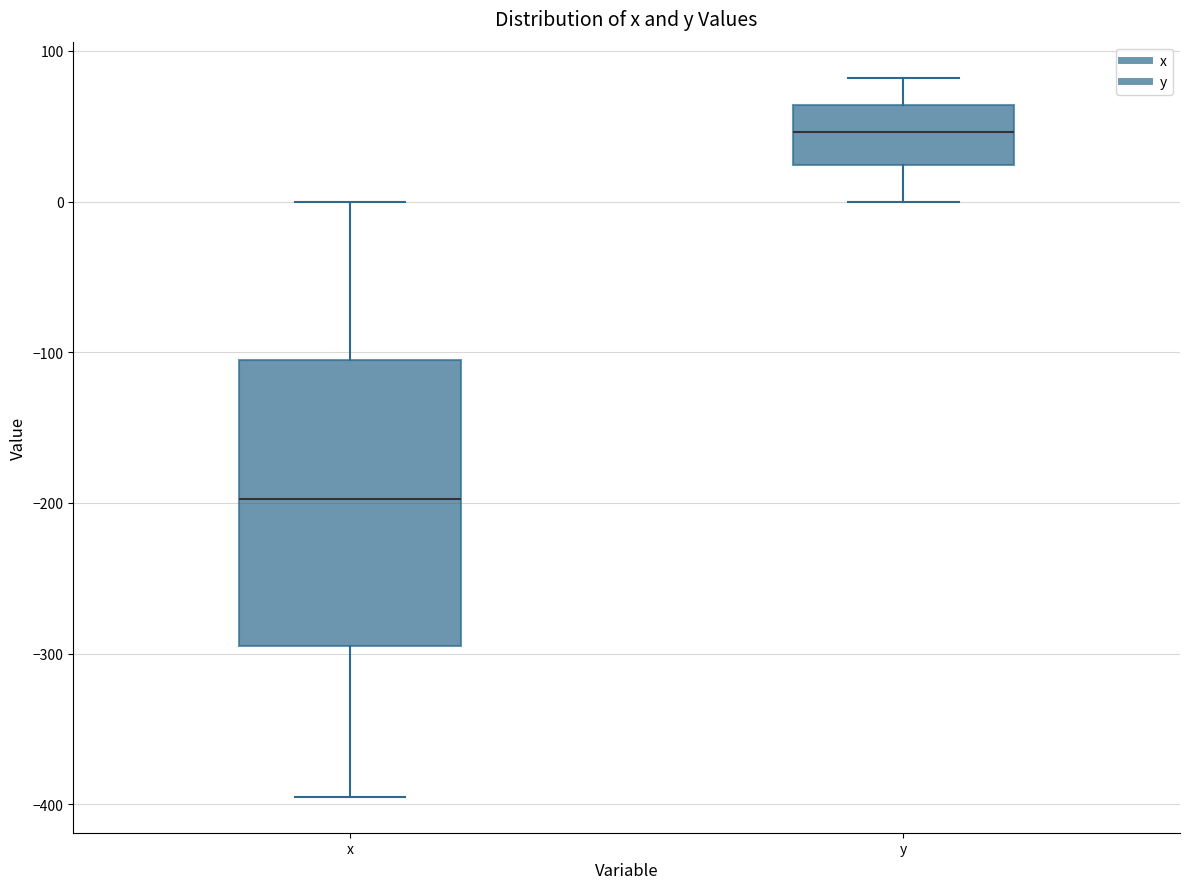

Where is the lower edge of the box for y on the y-axis? The values are not printed on the chart, so give them approximately, as read against the axis.

20